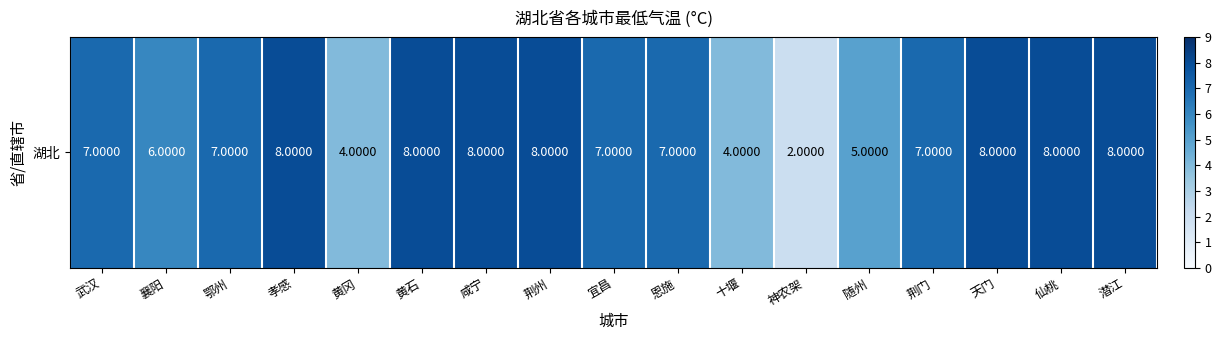

Which label corresponds to the largest value in the chart?

孝感